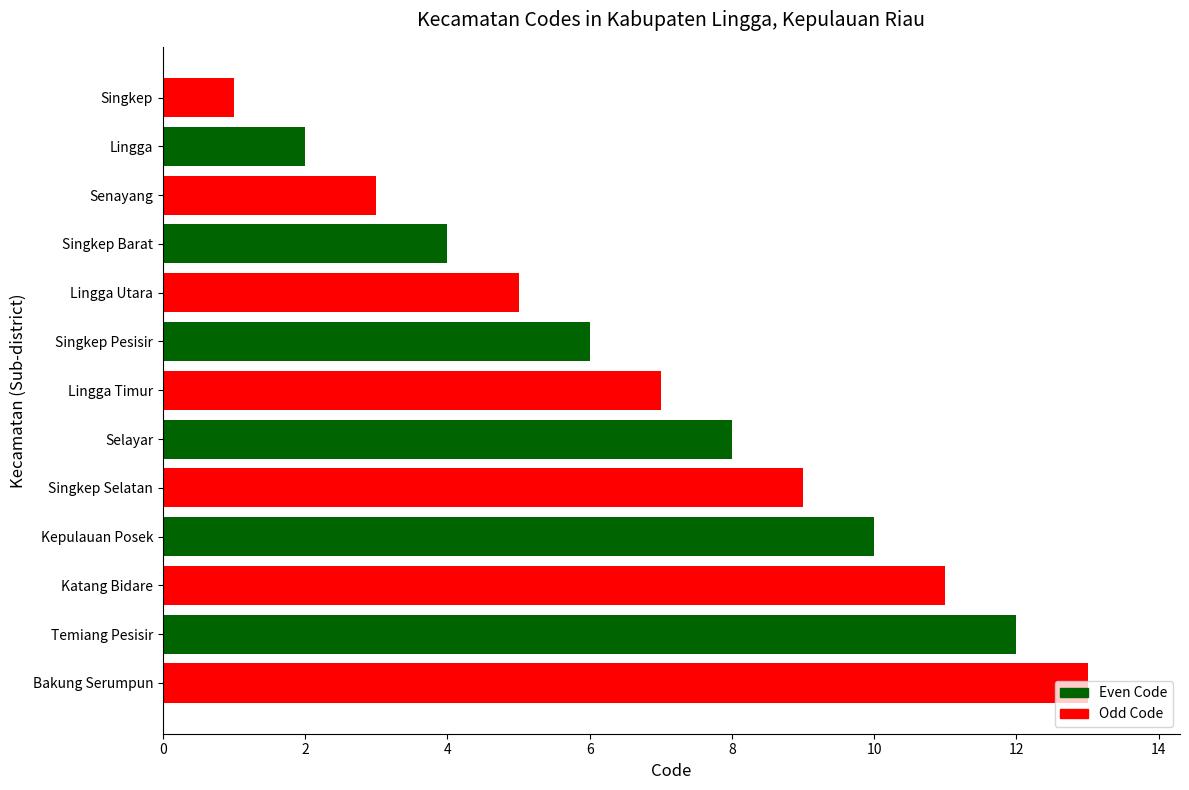

True or false: the data shows 11 at Katang Bidare.

True